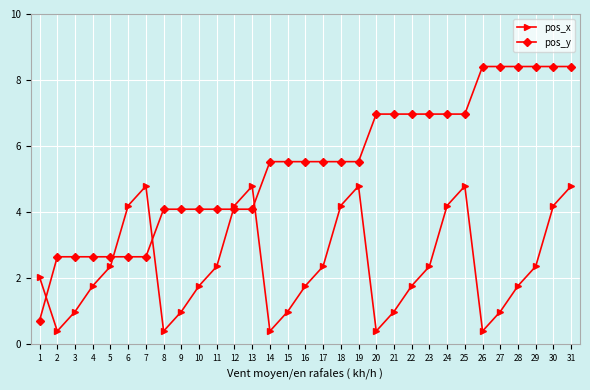

Where does the pos_y series first go above 5?

14